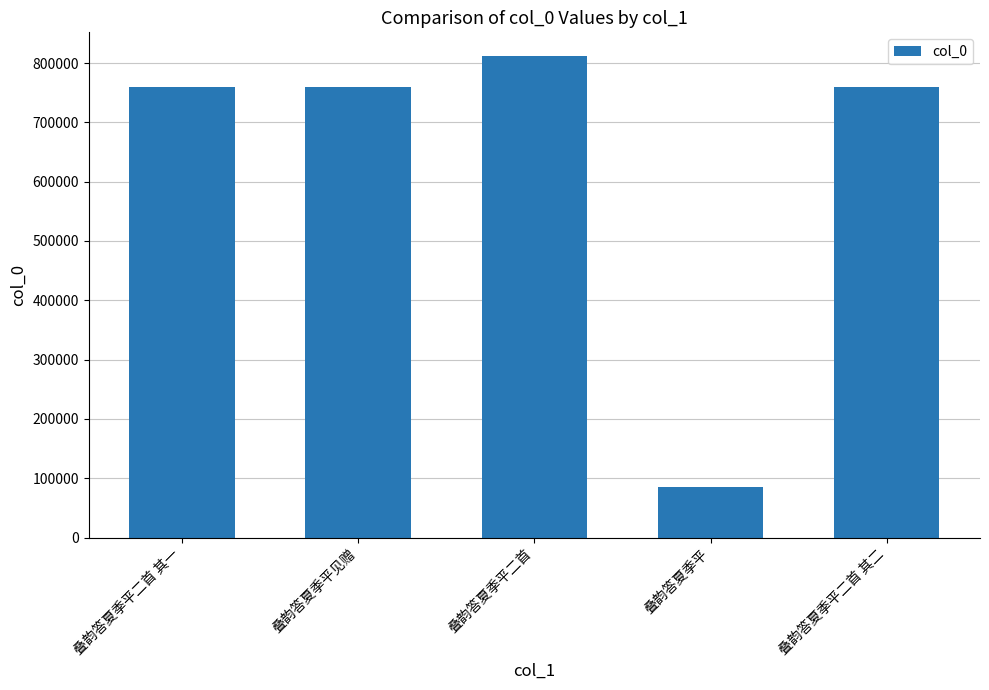

Which label corresponds to the largest value in the chart?

叠韵答夏季平二首